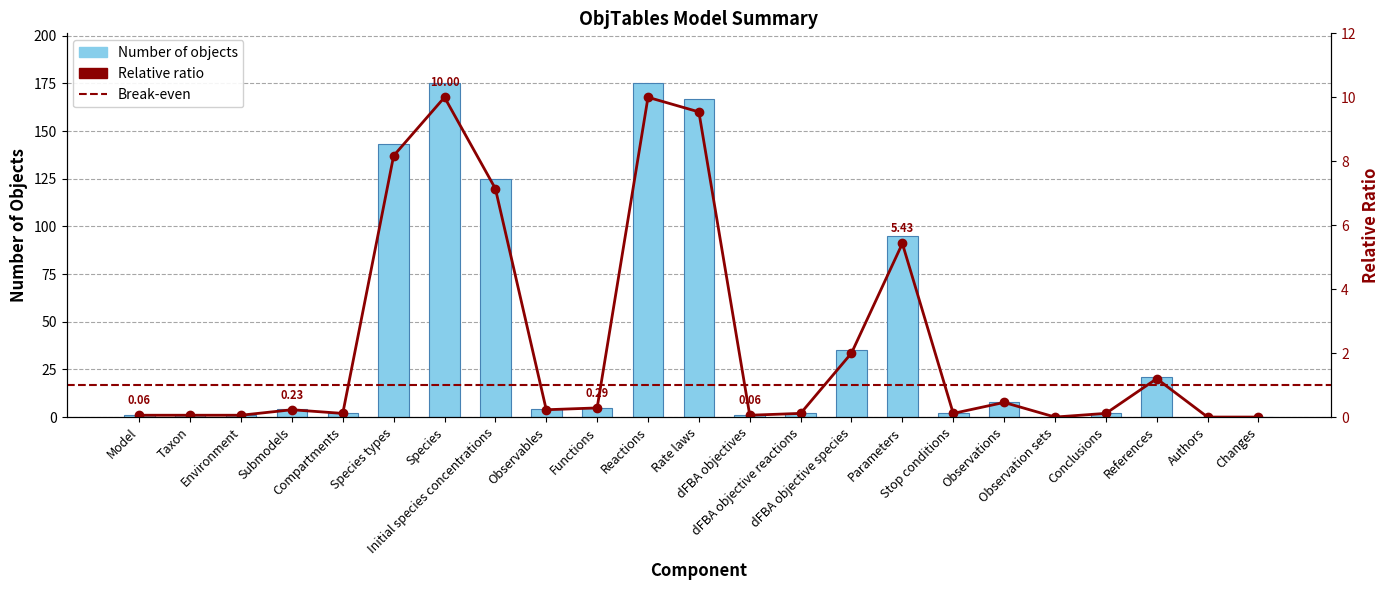

At which category does the chart reach its minimum across all series?

Observation sets